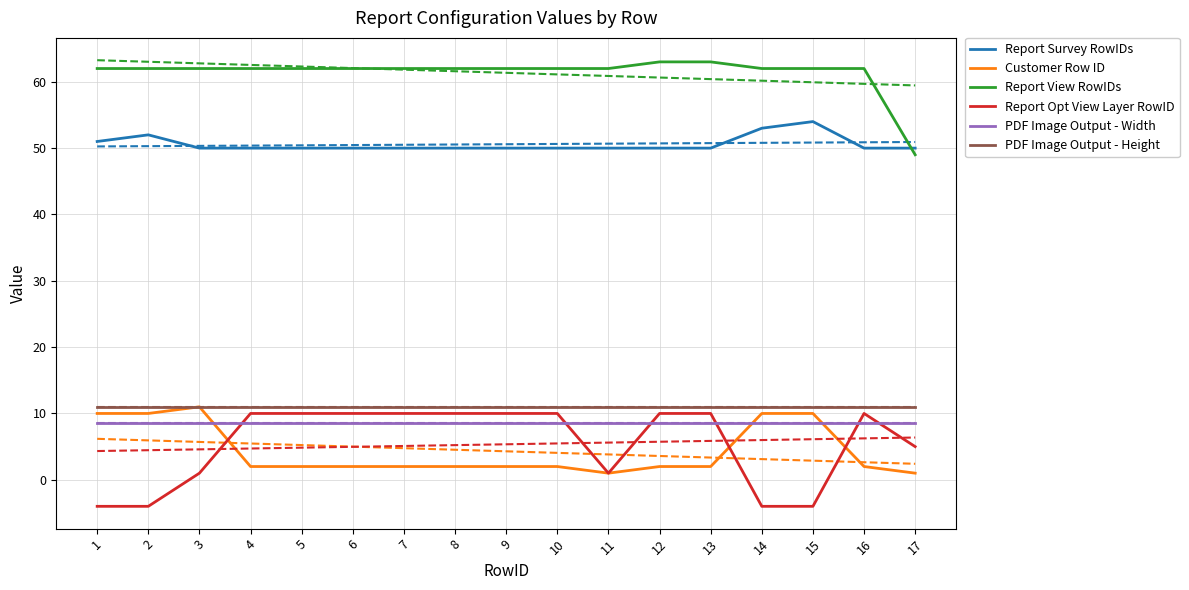

At 14, list the series in order from largest to smallest.

Report View RowIDs, Report Survey RowIDs, PDF Image Output - Height, Customer Row ID, PDF Image Output - Width, Report Opt View Layer RowID